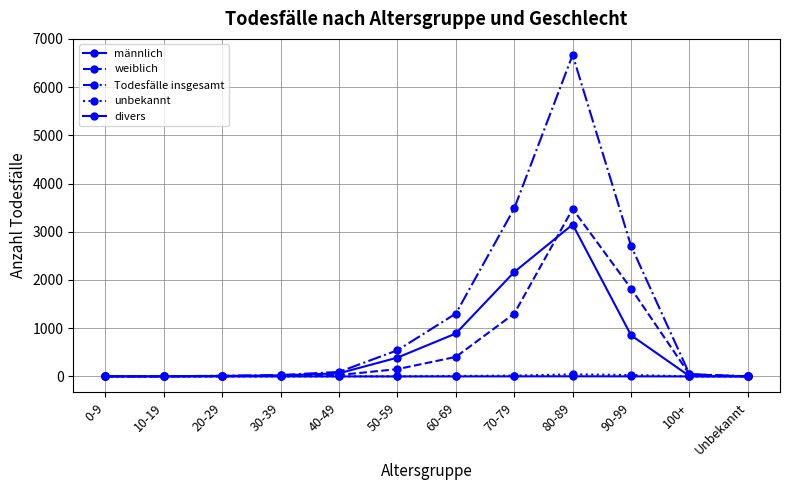

How many values in the unbekannt series exceed 0?

5